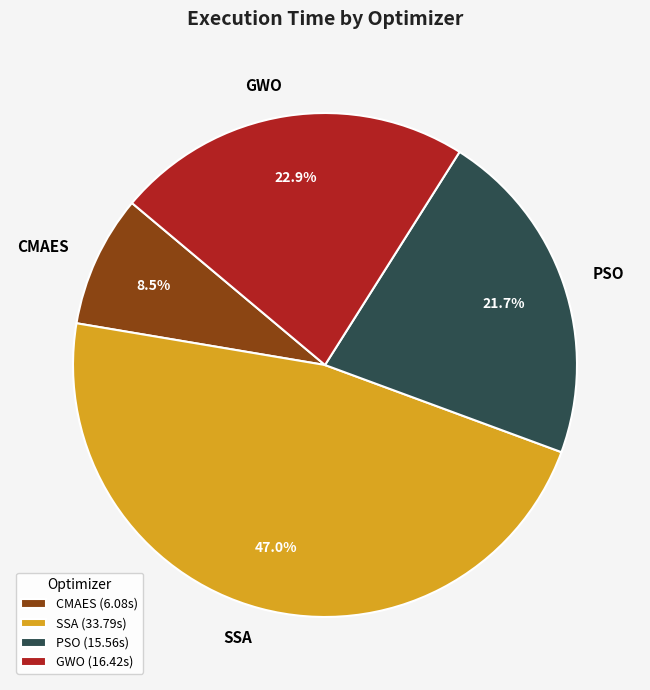

How much of the chart is everything except CMAES?

91.5%